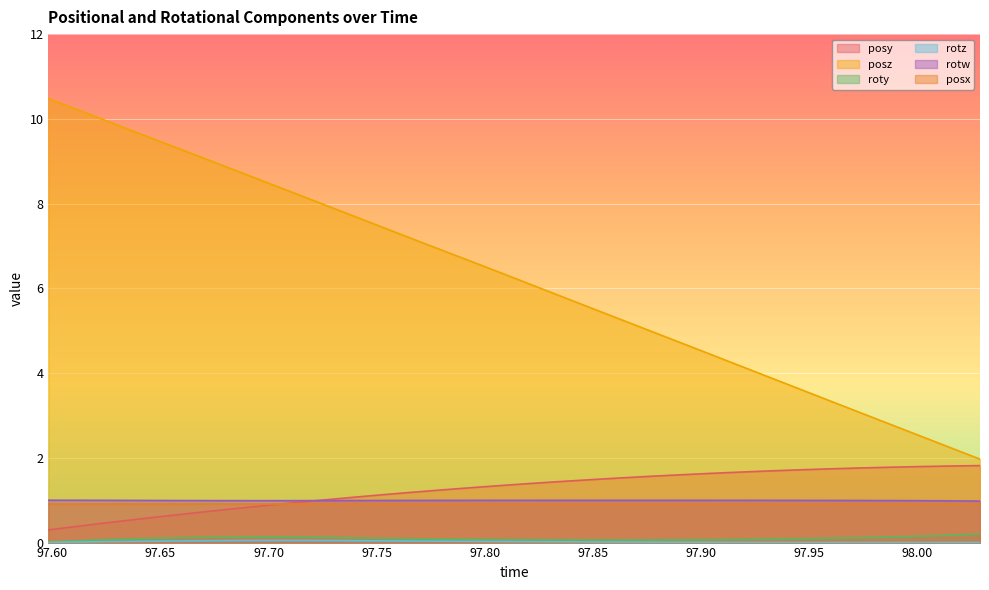

What is the total value across all series at 97.86263?

7.9